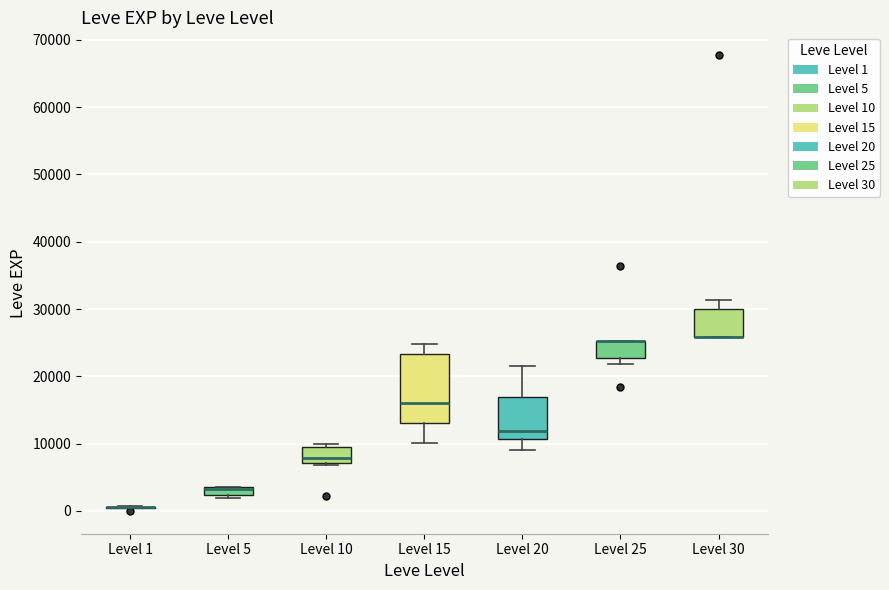

Where is the lower edge of the box for Level 10 on the y-axis? The values are not printed on the chart, so give them approximately, as read against the axis.

7000